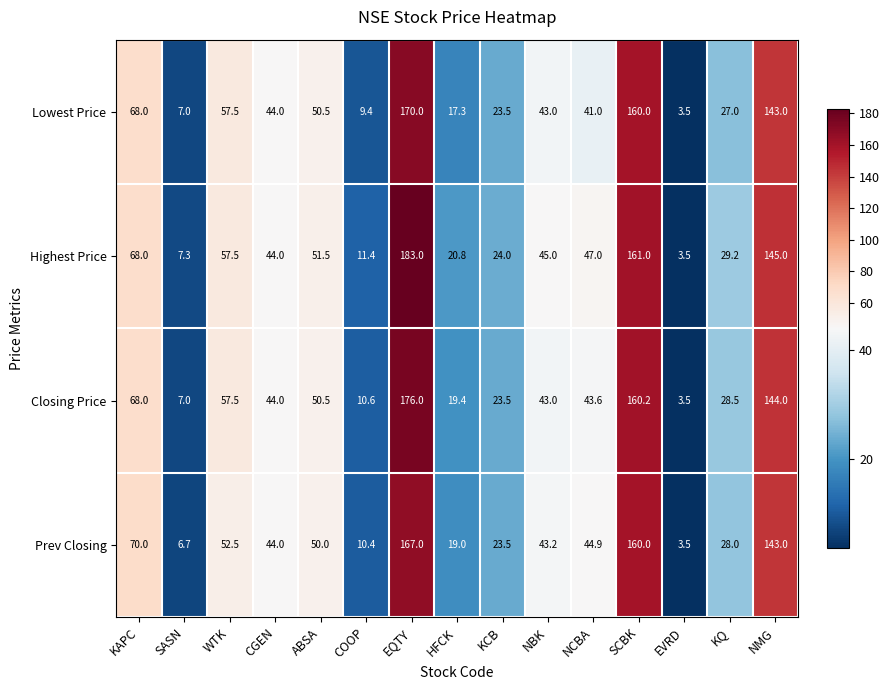

Count the number of data series in this chart.

4